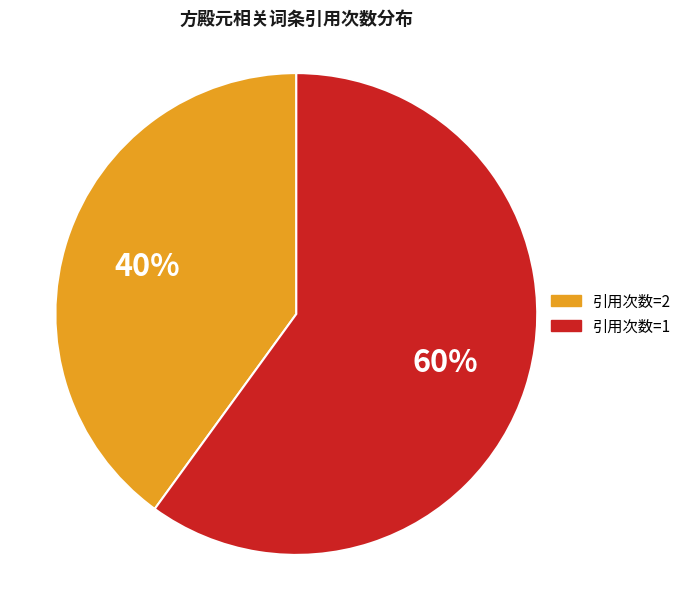

Which slice represents more than half of the pie?

引用次数=1